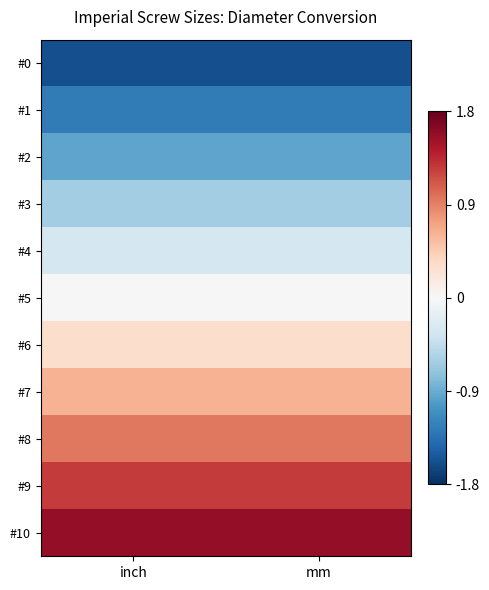

Reading right to left, extract all data points from this chart.

#0: mm=-1.6	inch=-1.6
#1: mm=-1.3	inch=-1.3
#2: mm=-0.9	inch=-0.9
#3: mm=-0.6	inch=-0.6
#4: mm=-0.3	inch=-0.3
#5: mm=0.0	inch=0.0
#6: mm=0.3	inch=0.3
#7: mm=0.6	inch=0.6
#8: mm=0.9	inch=0.9
#9: mm=1.3	inch=1.3
#10: mm=1.6	inch=1.6